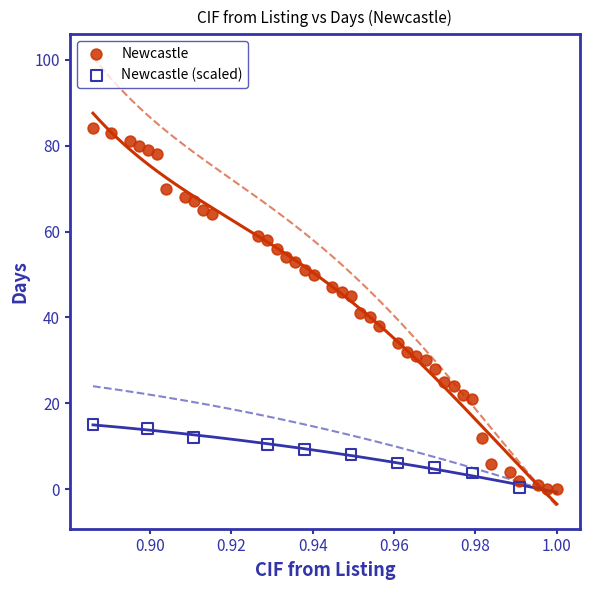

Which series reaches the maximum Y coordinate?

Newcastle